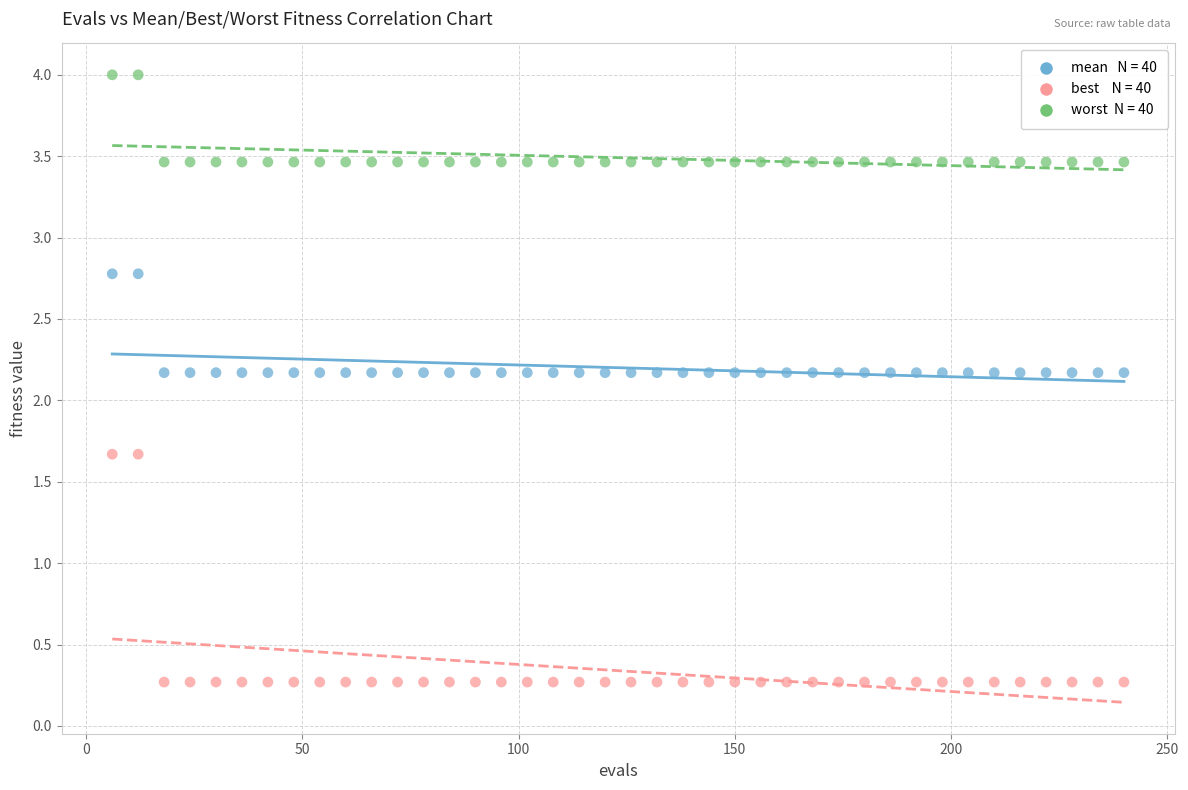

Across all data points, what is the range of Y values (max minus min)?

3.7